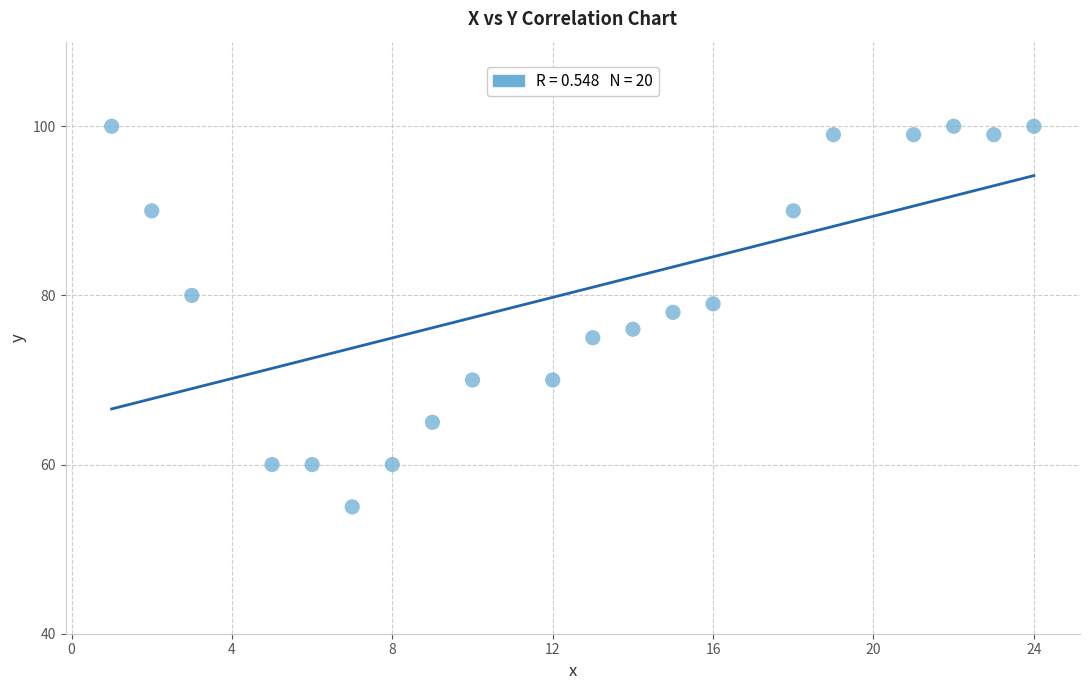

What is the range of Y values (max minus min)?

45